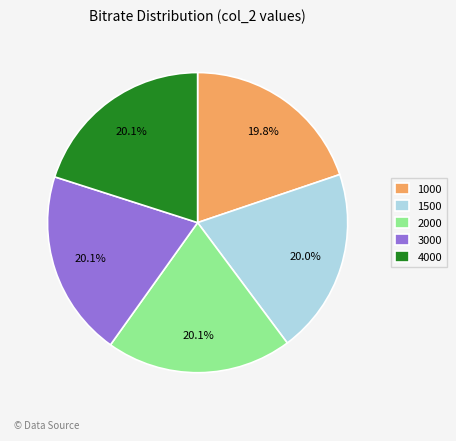

What percentage is the 2000 slice, to the nearest percent?

20%